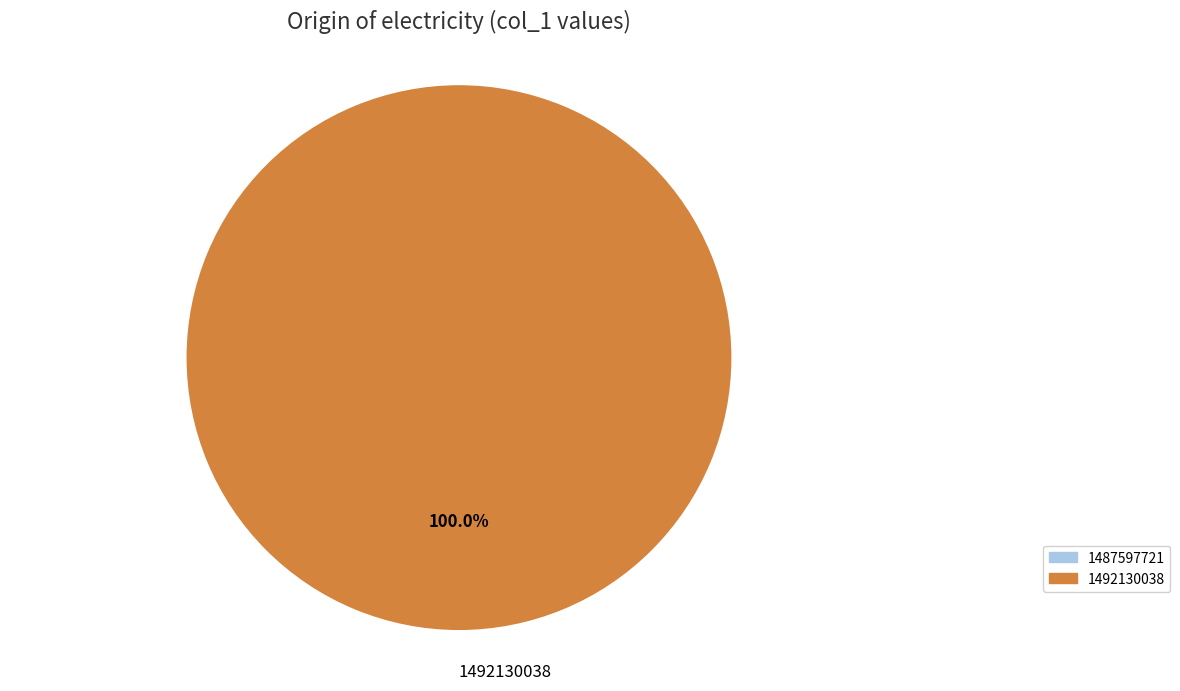

Rank the categories by value from highest to lowest.

1492130038